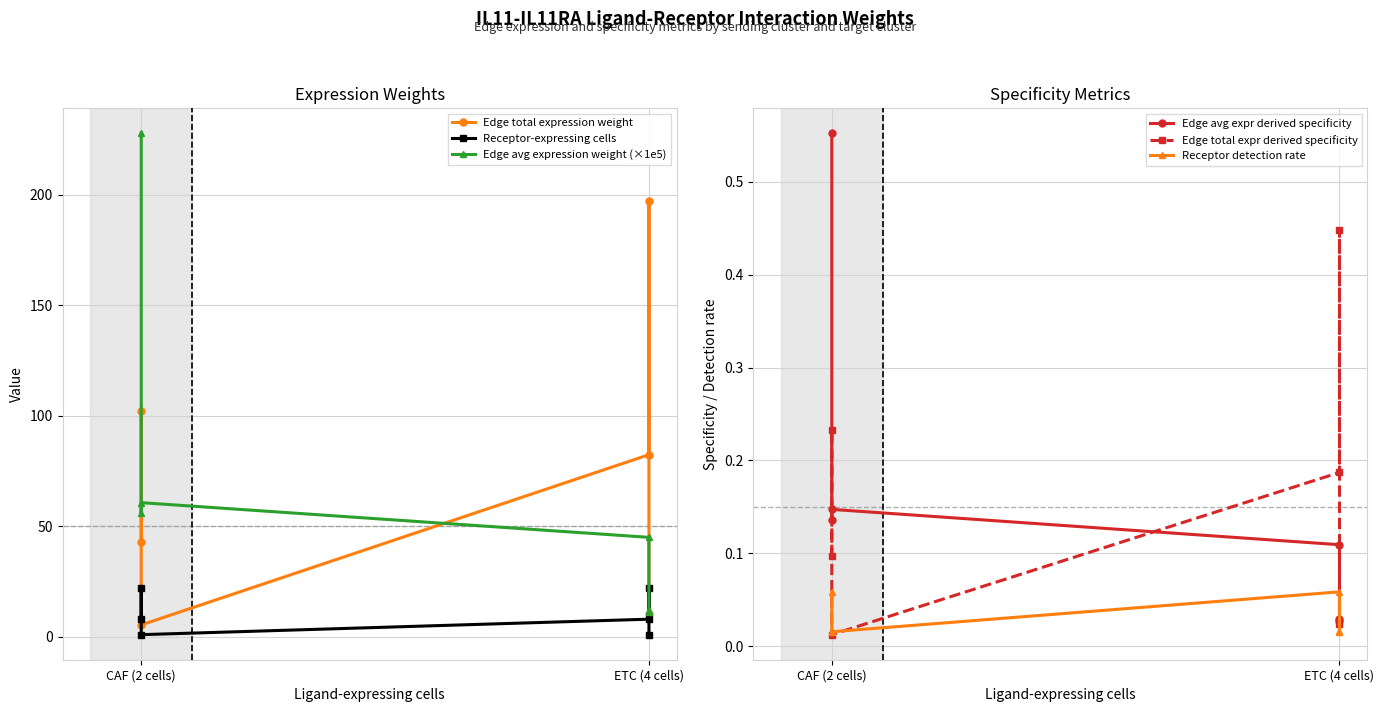

How many Receptor detection rate values are between 0 and 1?

6